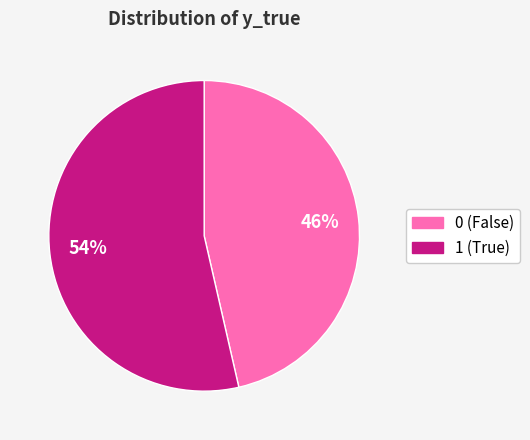

Which category accounts for the majority?

1